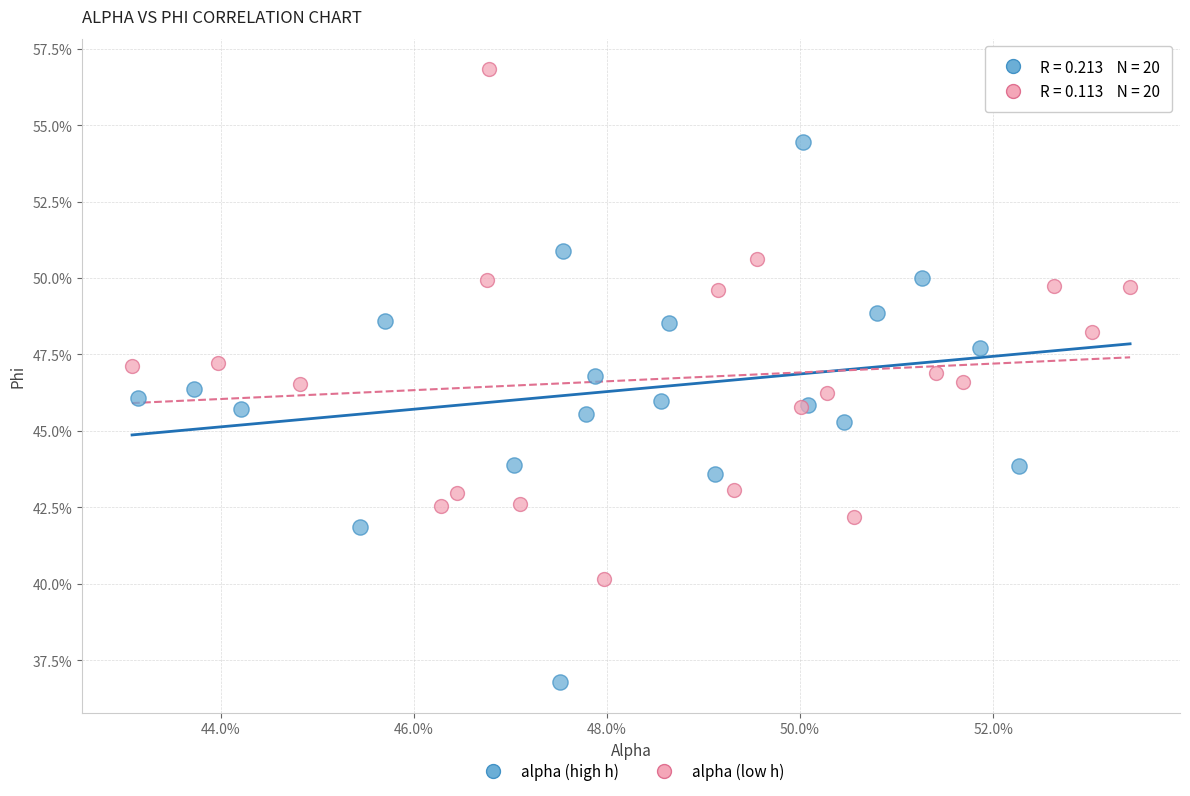

Which series has the widest spread of Y values?

alpha (high h)